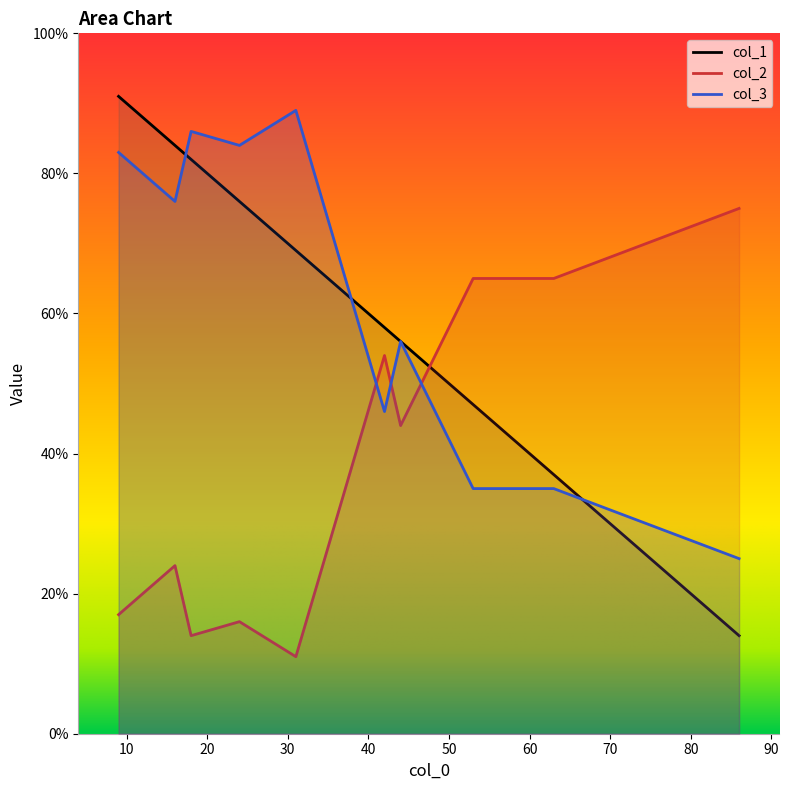

Rank the series by their maximum value, from lowest to highest.

col_2, col_3, col_1